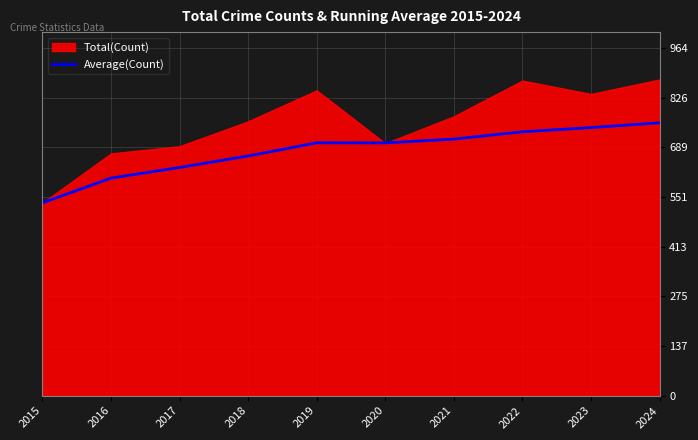

What is the minimum value for Average(Count)?

535.0